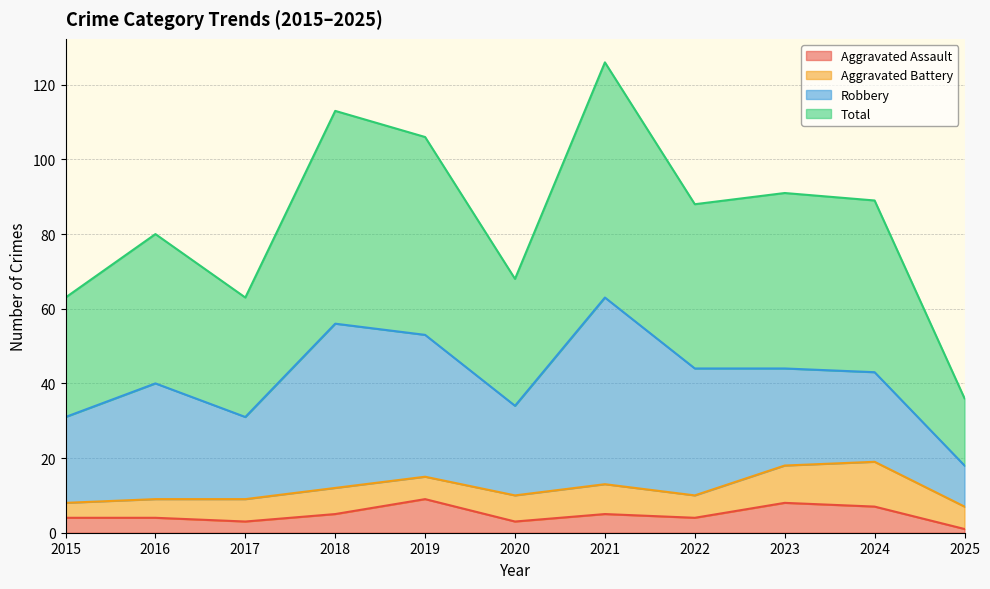

At how many categories does at least one series exceed 15?

11